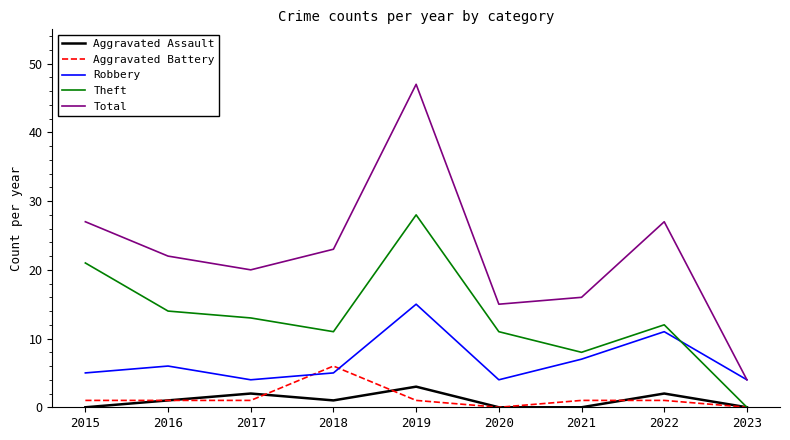

True or false: Robbery and Aggravated Assault intersect in this chart.

False